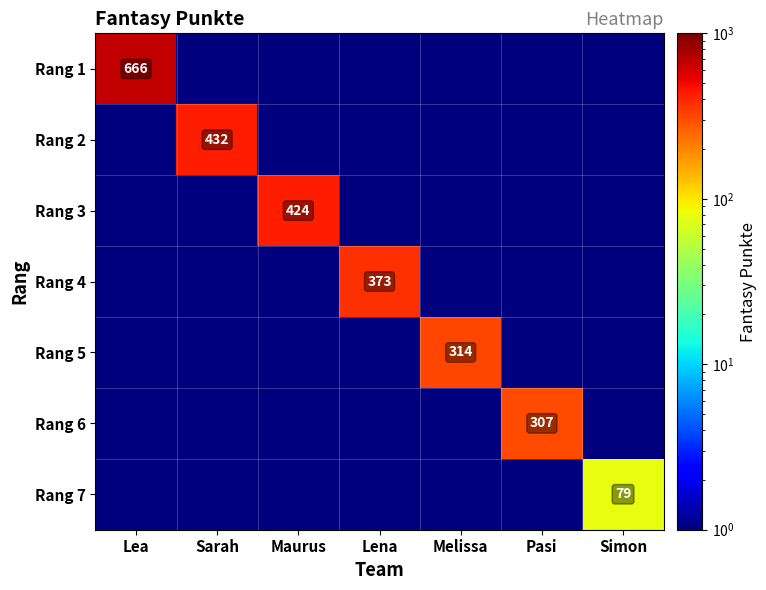

What is the total value across all series at Lea?

672